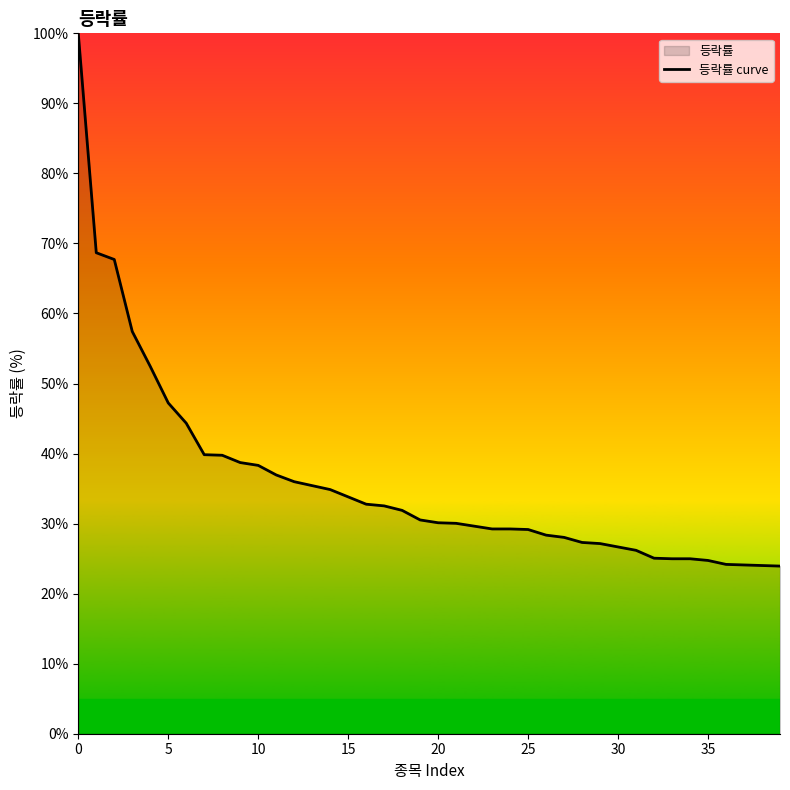

How many categories are shown in the chart?

40